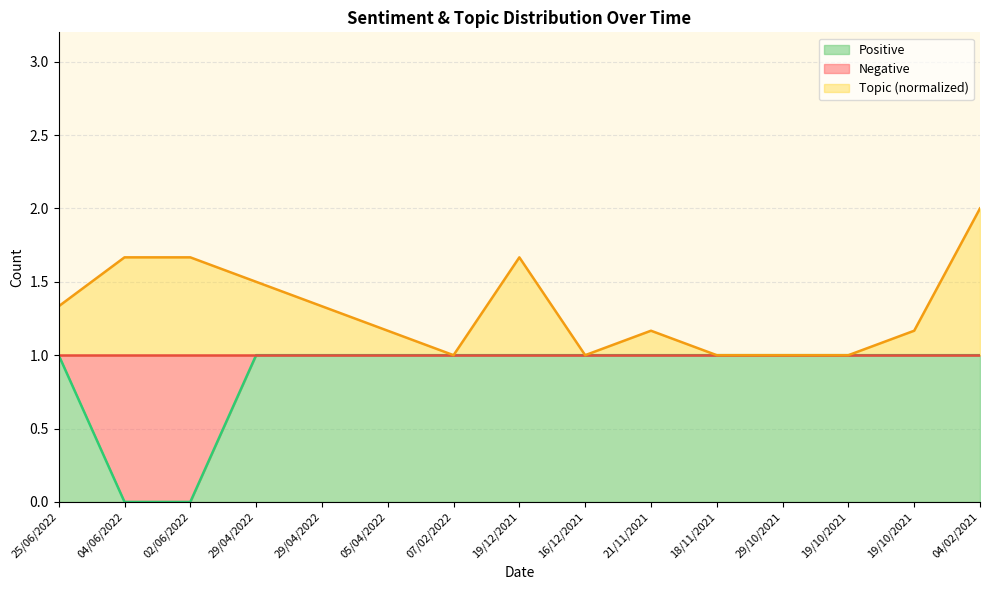

Is it true that the value at 18/11/2021 is 1?

True